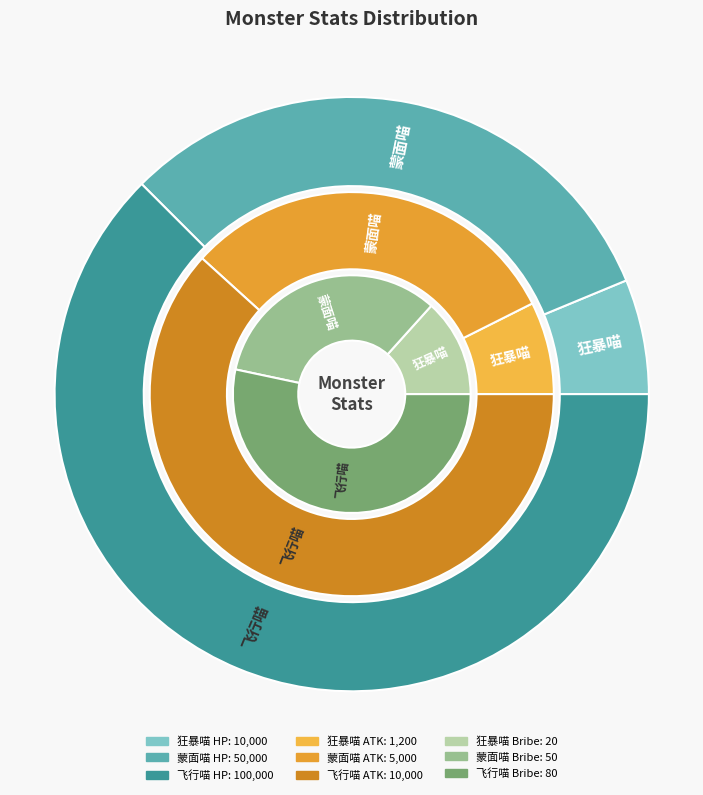

Is it true that 飞行喵 is 53% of the pie?

True